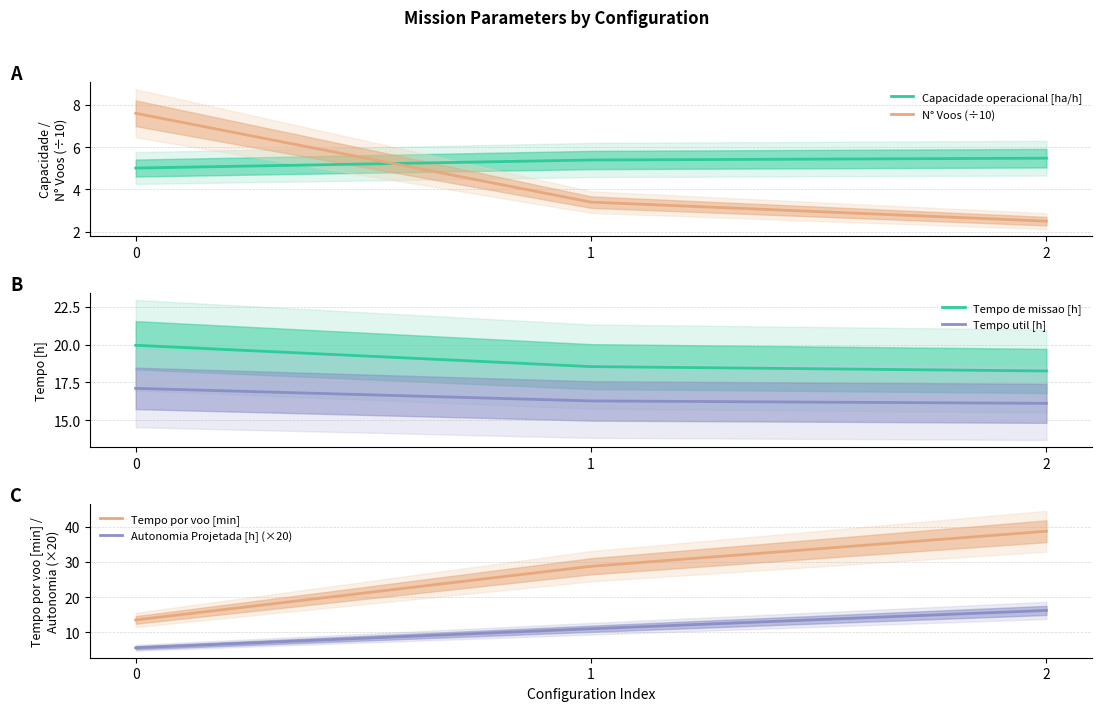

How many Tempo de missao [h] values are between 18 and 19?

2